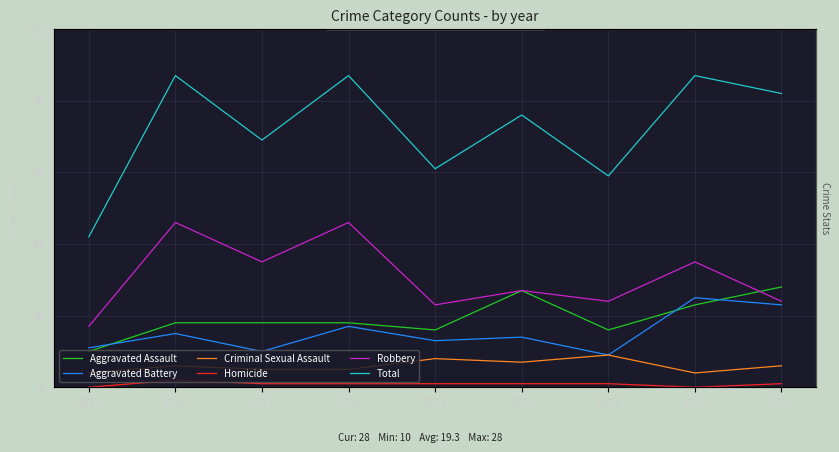

At how many categories does at least one series exceed 50?

8